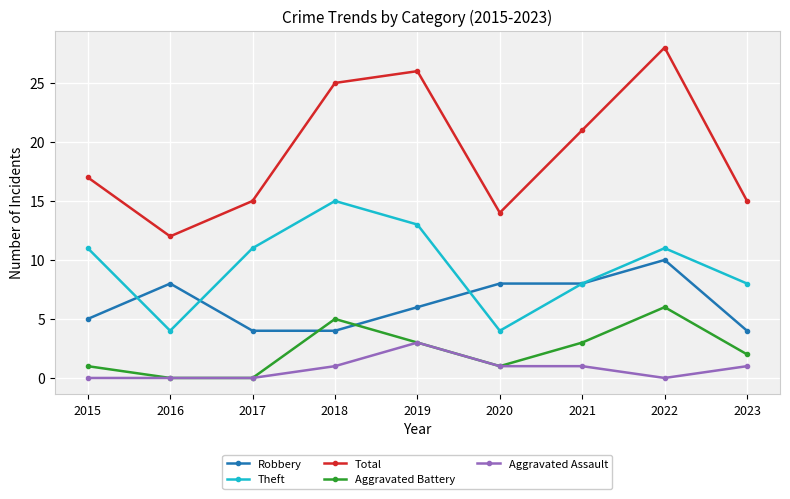

Where is Total nearest to the value 20?

2021